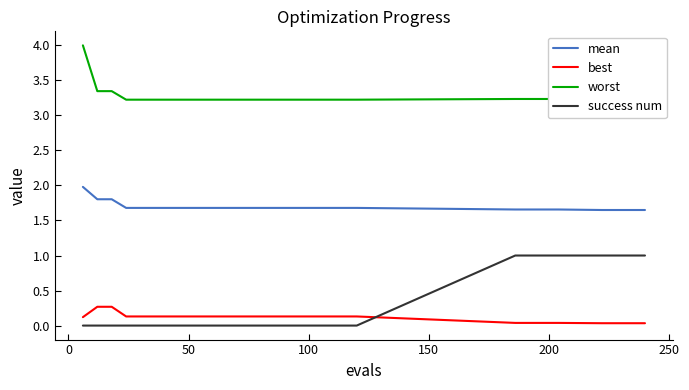

What is the average value of the best series?

0.1